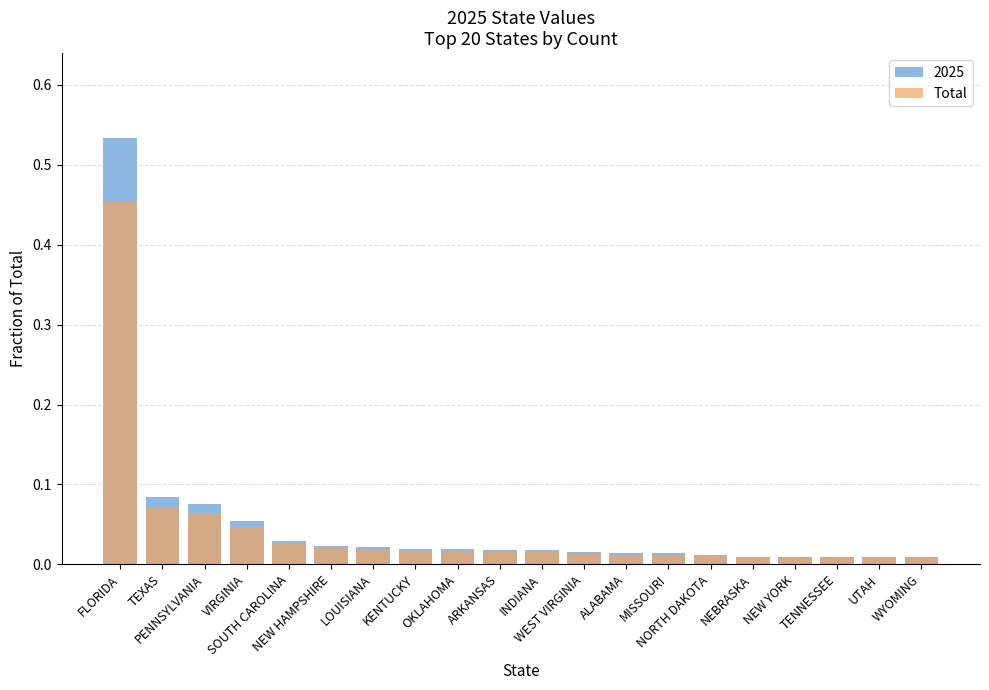

At which category does the chart reach its minimum across all series?

NEBRASKA